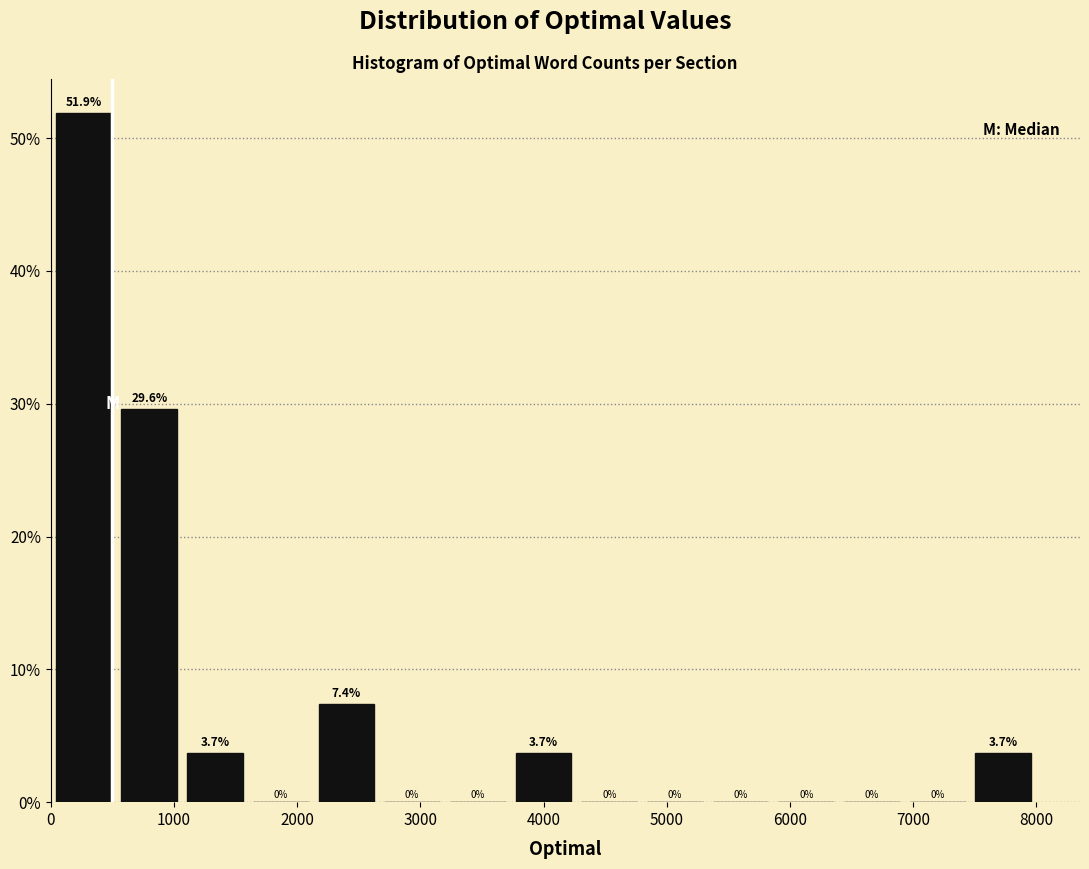

Reading left to right, list every bar in this chart as the range it spans on the x-axis followed by its height. The bar edges are not printed on the chart, so give them approximately, as read against the axis.

0 to 500: 51.9
500 to 1100: 29.6
1100 to 1600: 3.7
1600 to 2100: 0.0
2100 to 2700: 7.4
2700 to 3200: 0.0
3200 to 3700: 0.0
3700 to 4300: 3.7
4300 to 4800: 0.0
4800 to 5300: 0.0
5300 to 5900: 0.0
5900 to 6400: 0.0
6400 to 6900: 0.0
6900 to 7500: 0.0
7500 to 8000: 3.7